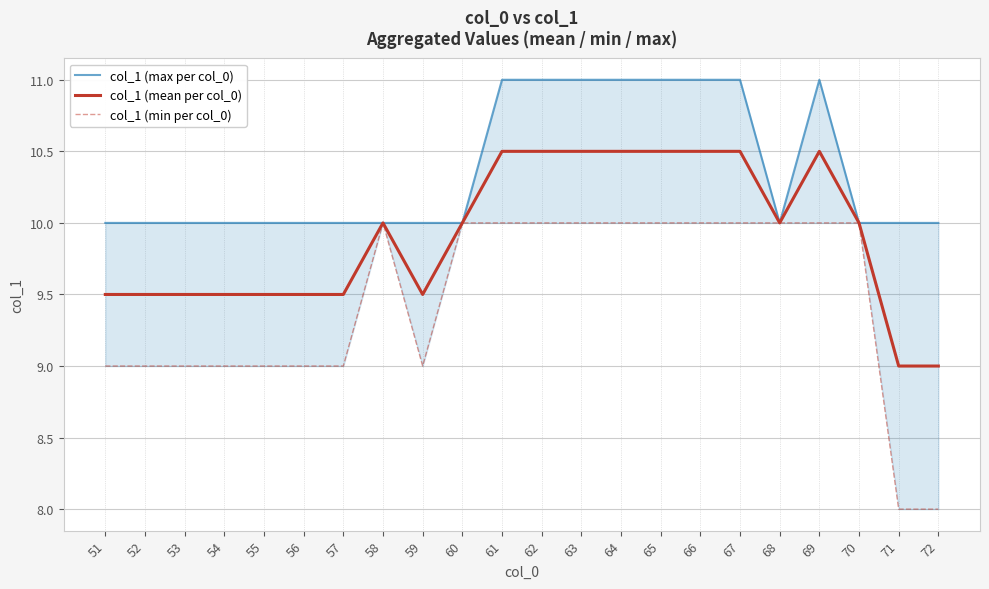

What is the value of the col_1 (min per col_0) point at the 12th from the left?

10.0